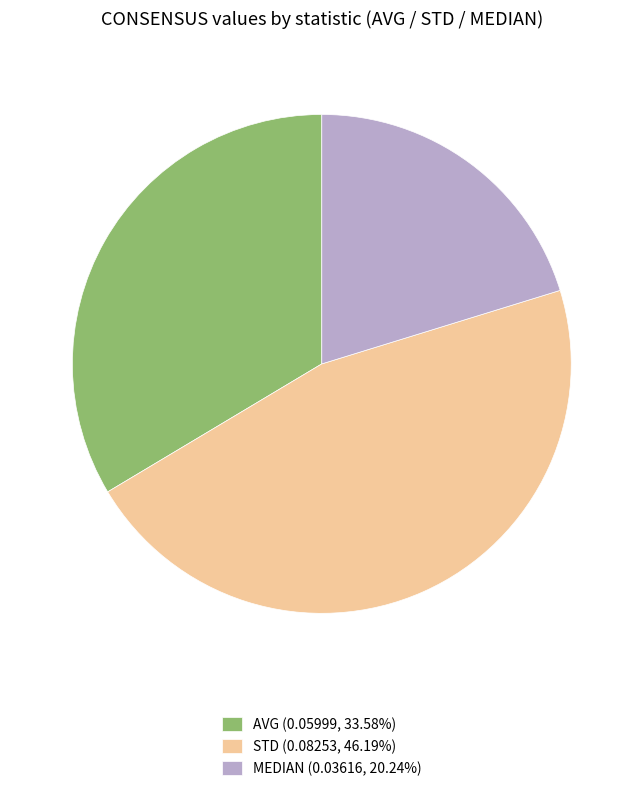

The AVG slice represents 34% of the pie. True or false?

True